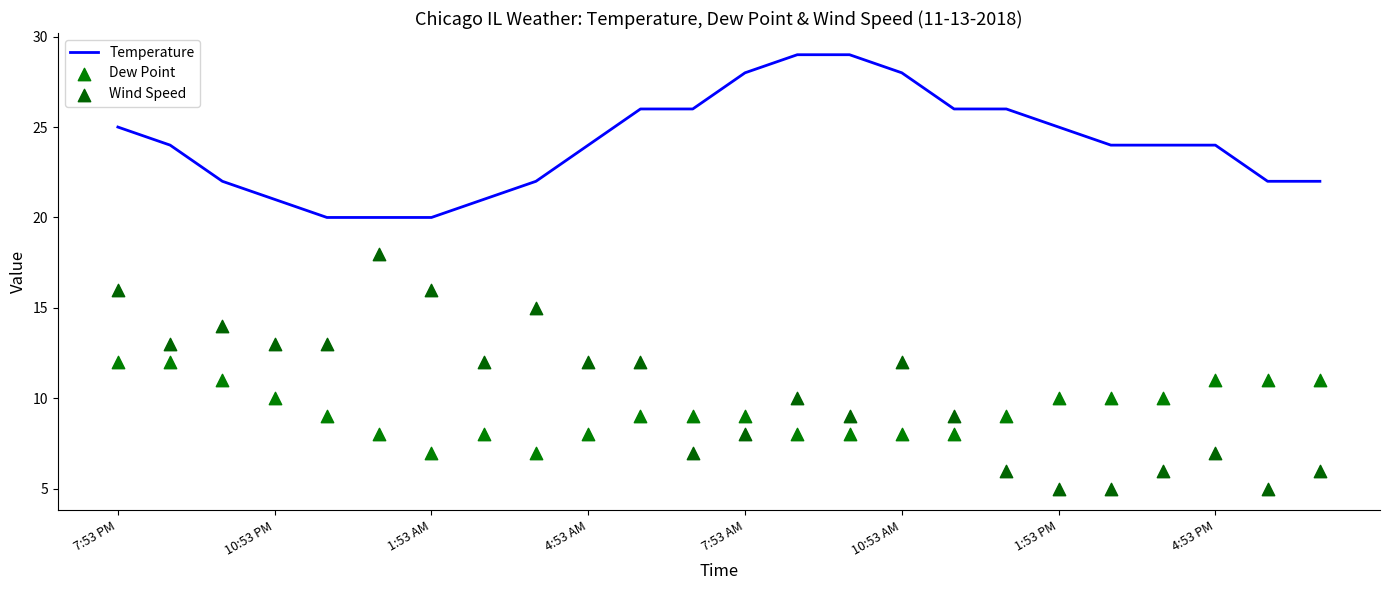

What are all the series names shown in the legend?

Temperature, Dew Point, Wind Speed